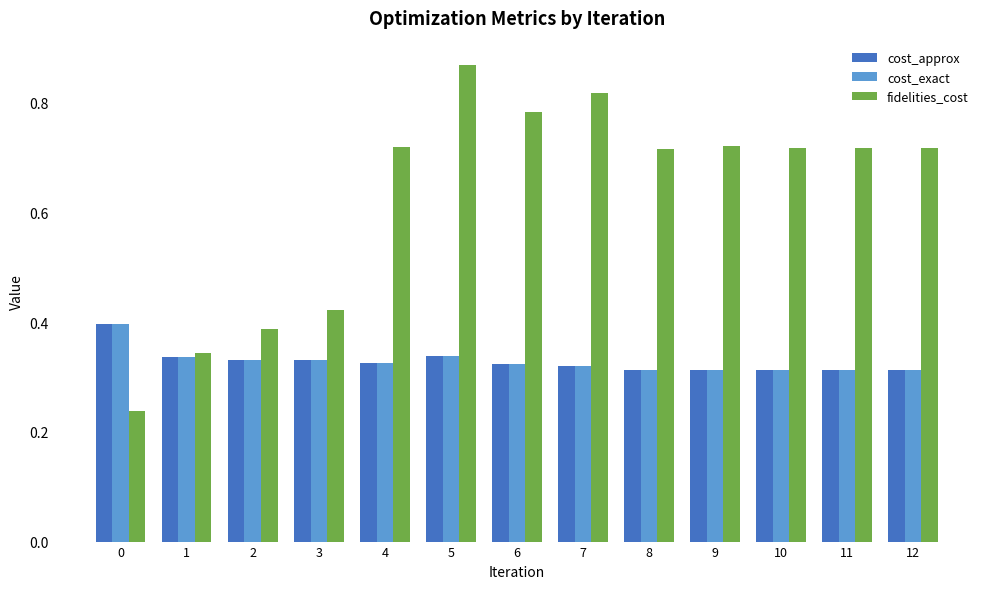

Which series changed the most between 7 and 8?

fidelities_cost